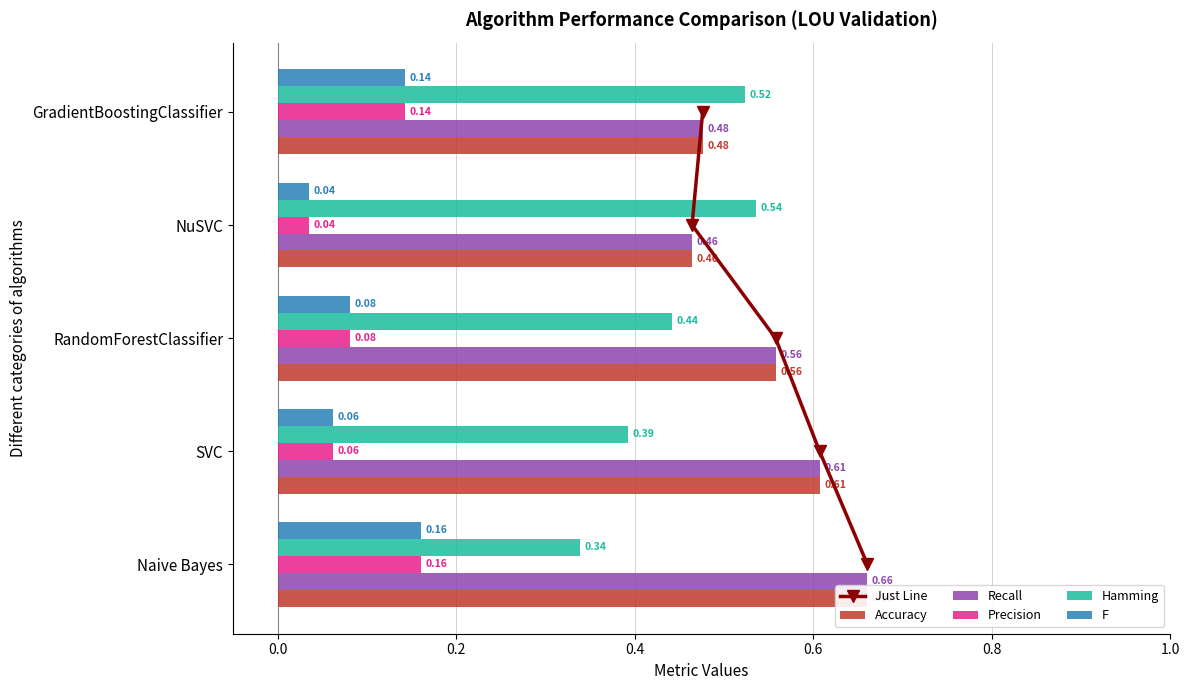

Between −0.2 and 0.4, which series saw the biggest shift?

Just Line